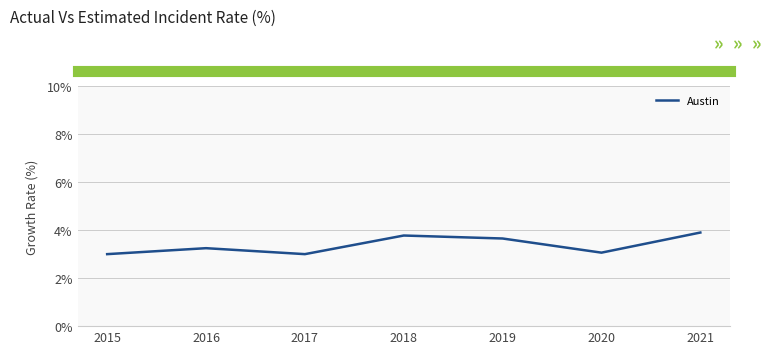

How many series are shown in this chart?

1